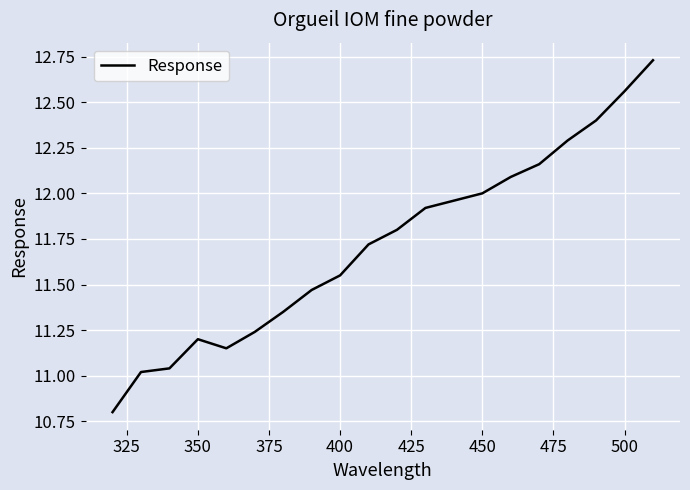

What is the smallest value displayed?

10.8